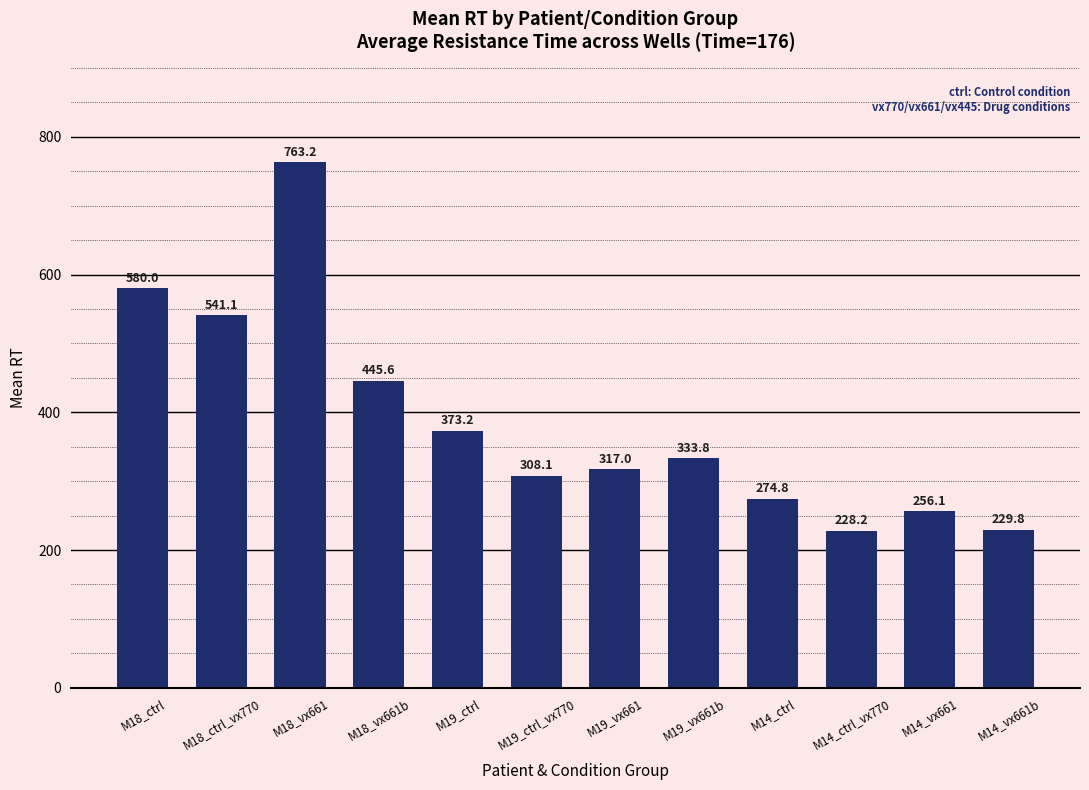

List the labels in order of value, largest first.

M18_vx661, M18_ctrl, M18_ctrl_vx770, M18_vx661b, M19_ctrl, M19_vx661b, M19_vx661, M19_ctrl_vx770, M14_ctrl, M14_vx661, M14_vx661b, M14_ctrl_vx770